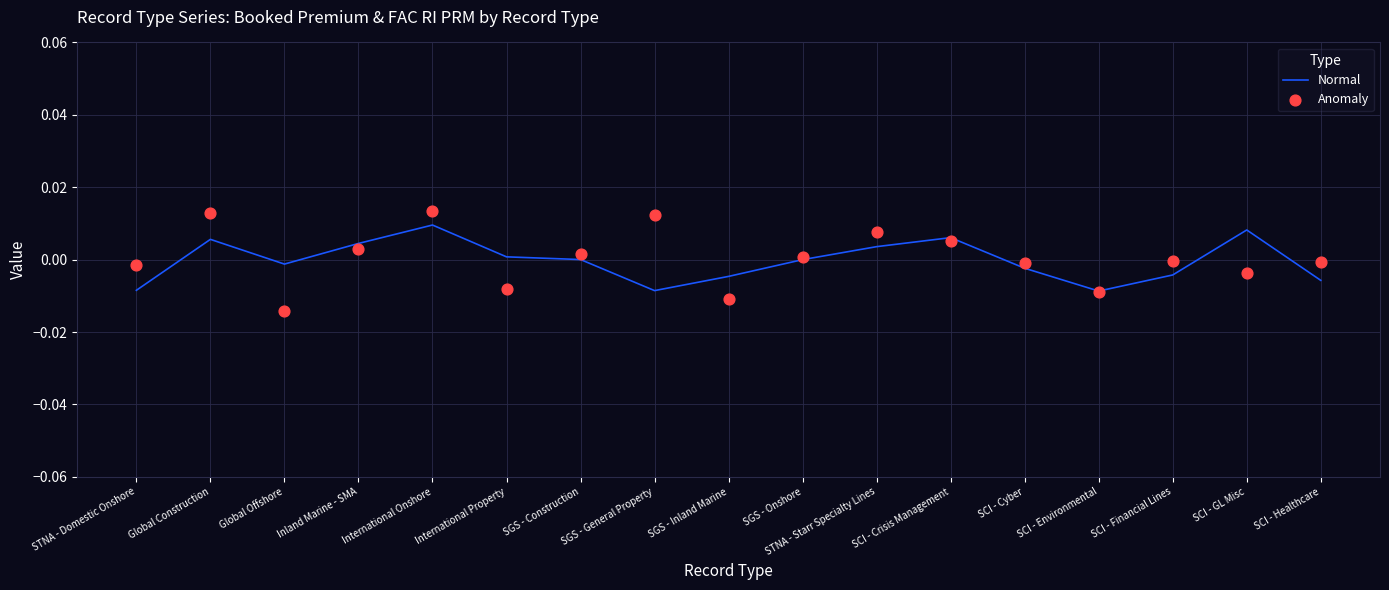

At which category is the sum across all series the highest?

International Onshore